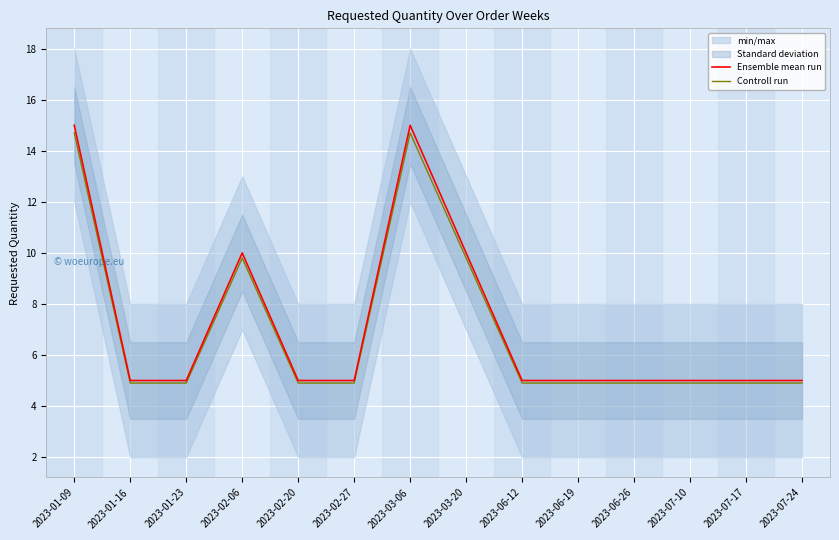

Rank the categories by Controll run value from highest to lowest.

2023-01-09, 2023-03-06, 2023-02-06, 2023-03-20, 2023-01-16, 2023-01-23, 2023-02-20, 2023-02-27, 2023-06-12, 2023-06-19, 2023-06-26, 2023-07-10, 2023-07-17, 2023-07-24